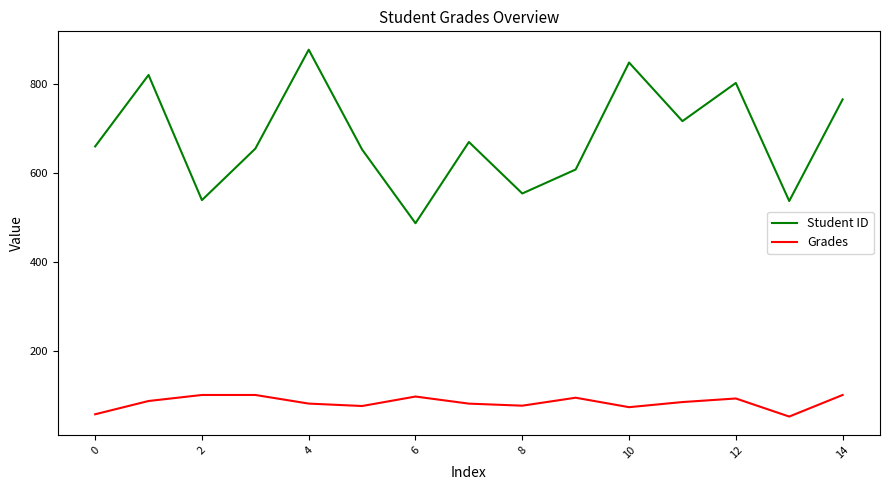

At how many categories does at least one series exceed 179?

15